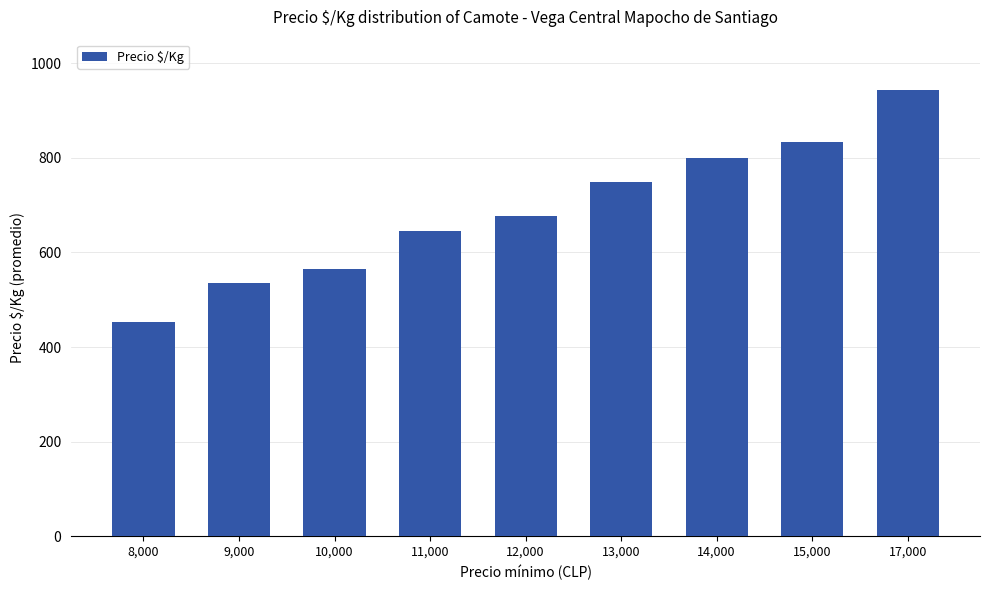

What position from the right is 14,000?

3